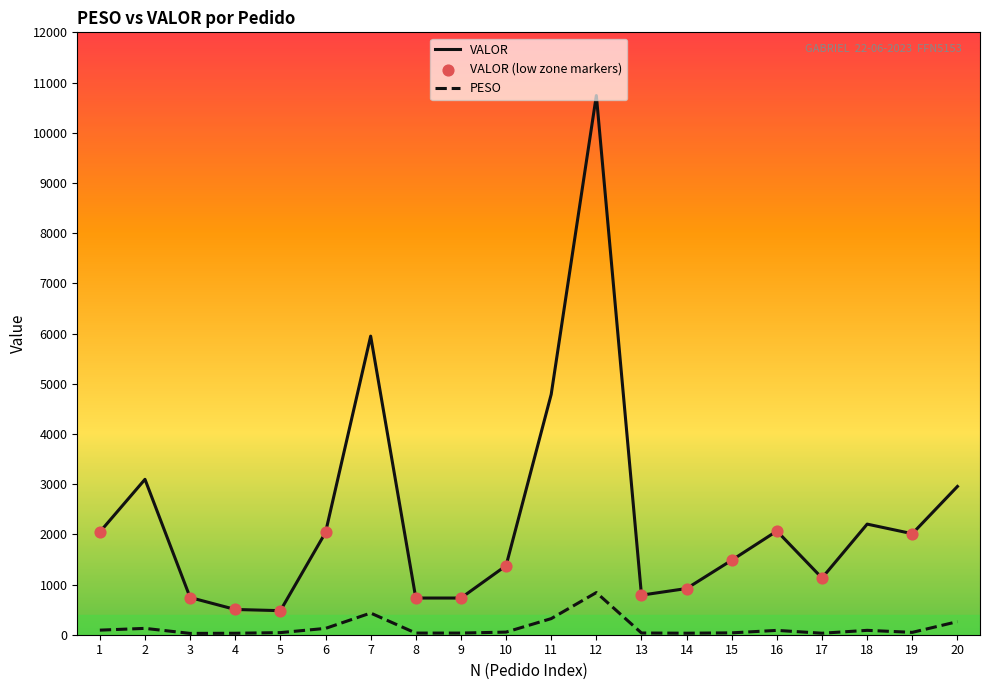

At which category is the sum across all series the highest?

12